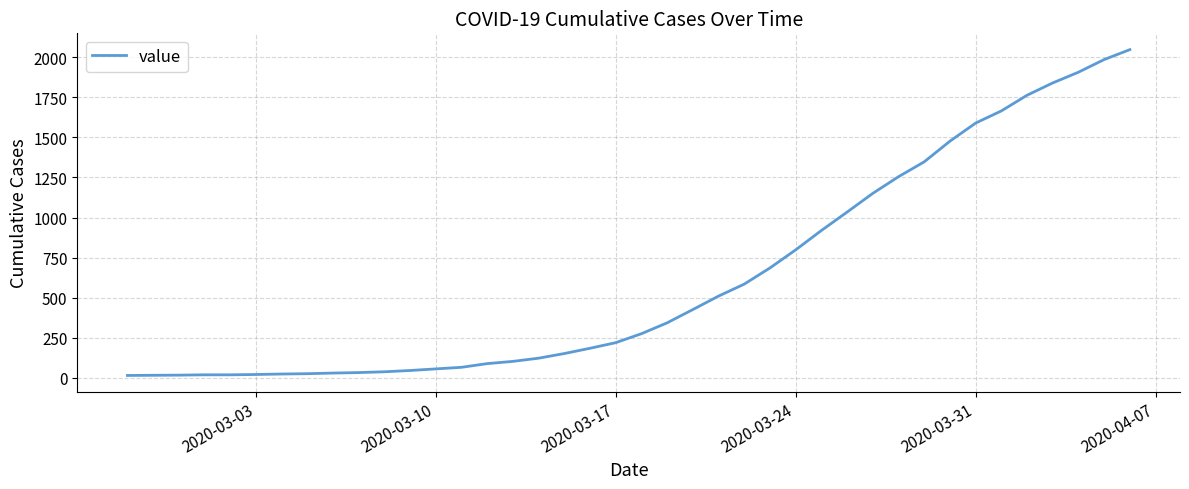

What is the greatest value displayed?

2049